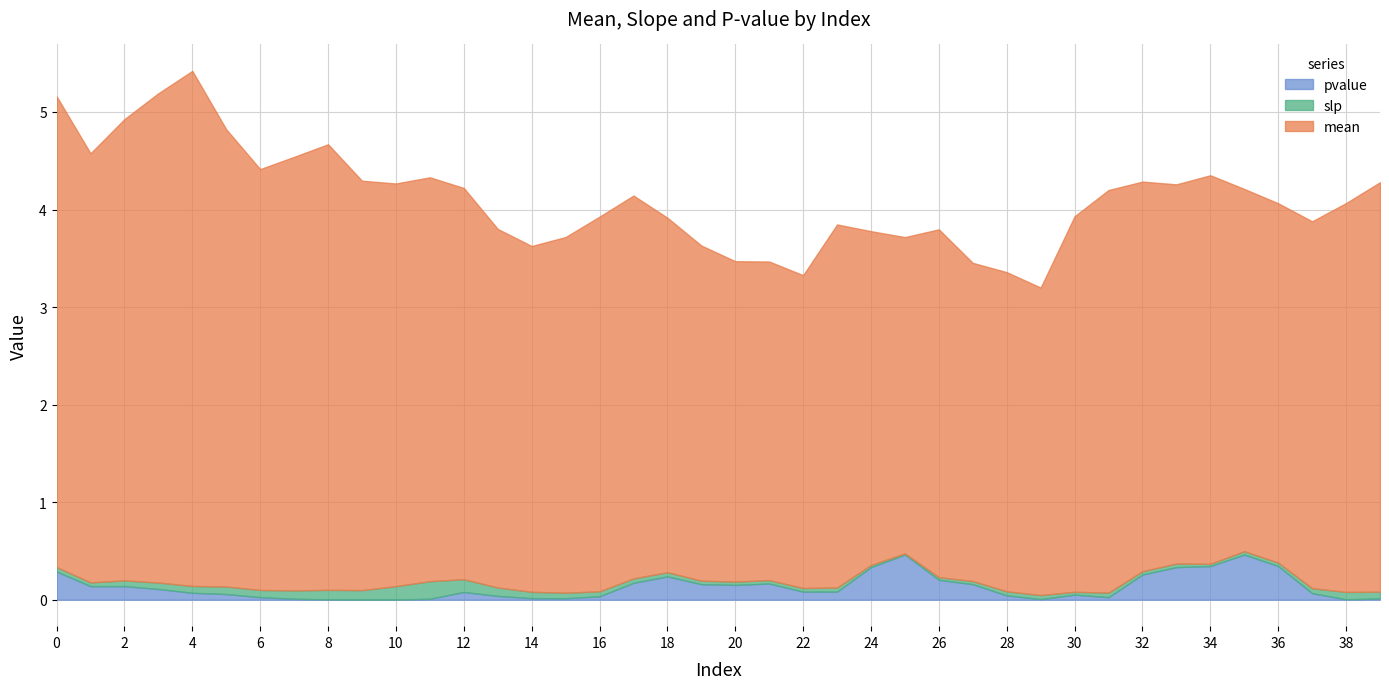

True or false: mean and pvalue intersect in this chart.

False